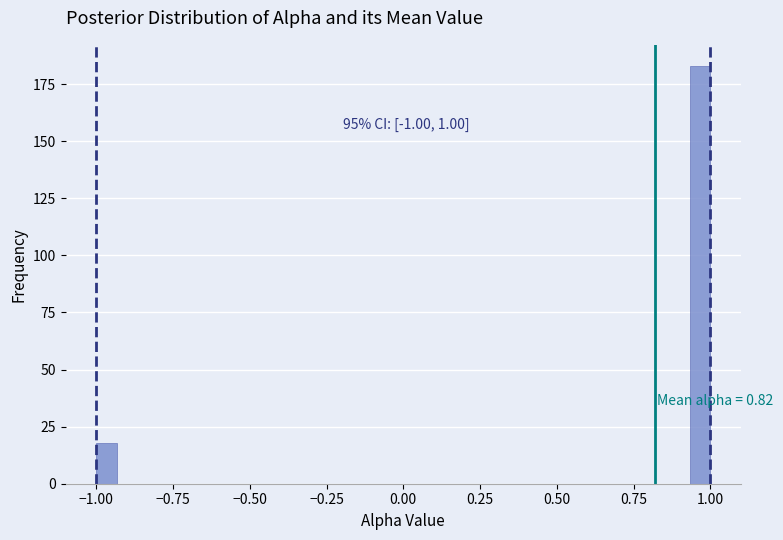

Read against the x-axis, roughly where is the centre of the tallest bar?

0.95